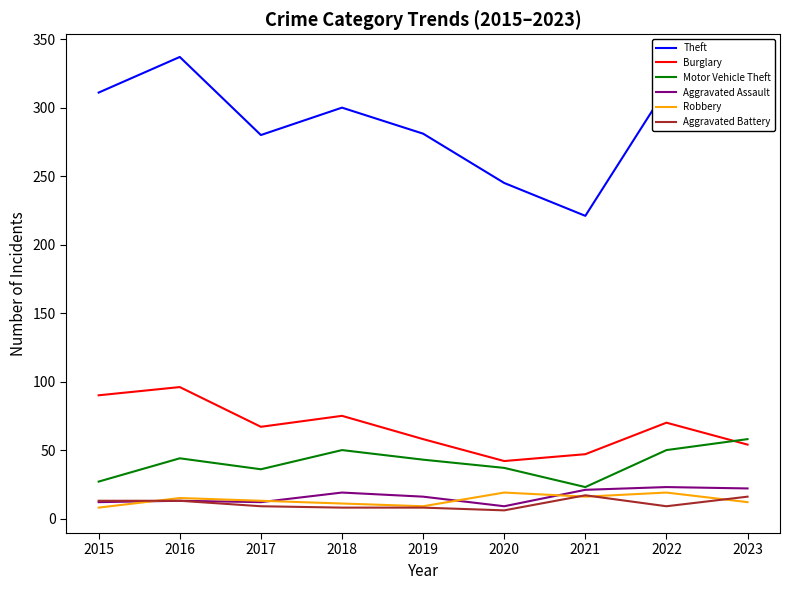

What is the maximum value for Aggravated Battery?

17